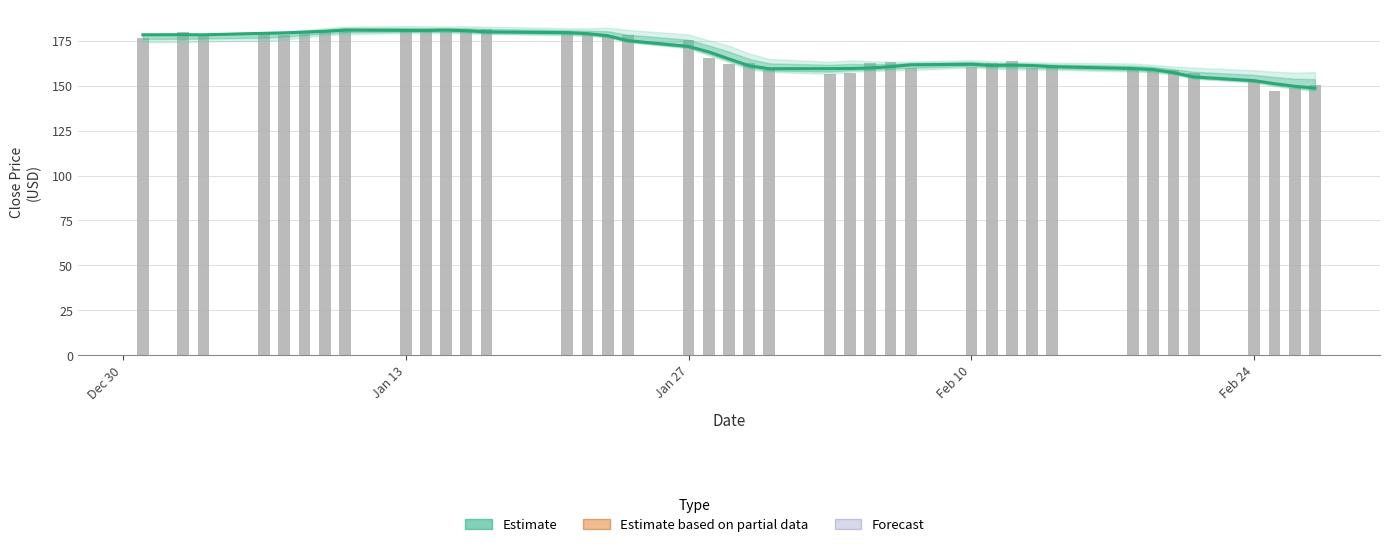

What is the value of the Close (raw) bar at the 19th from the left?

165.6